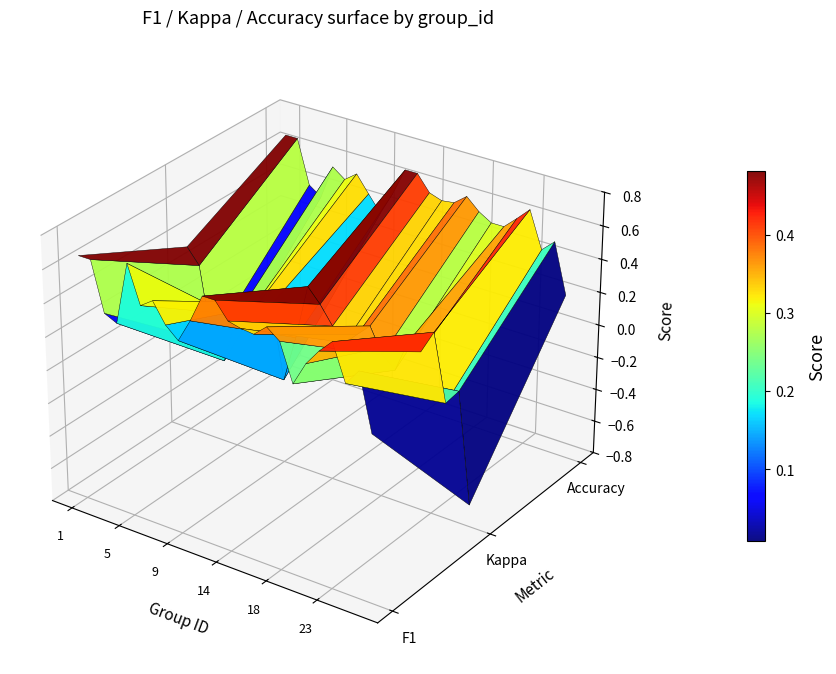

What is the difference between the second highest and minimum values?

0.5